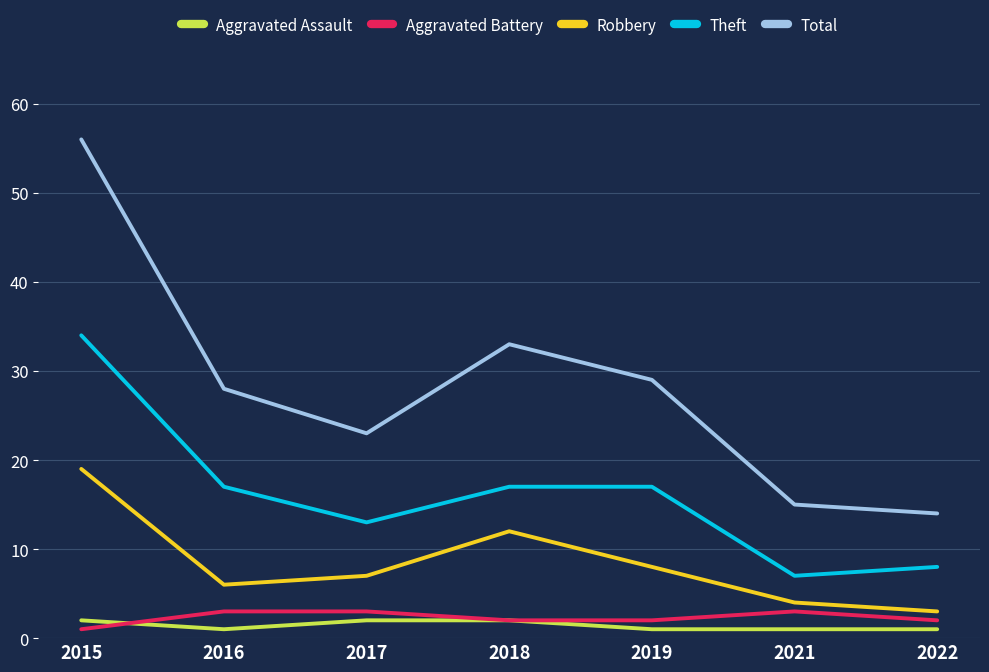

Which series has the largest range (max minus min)?

Total